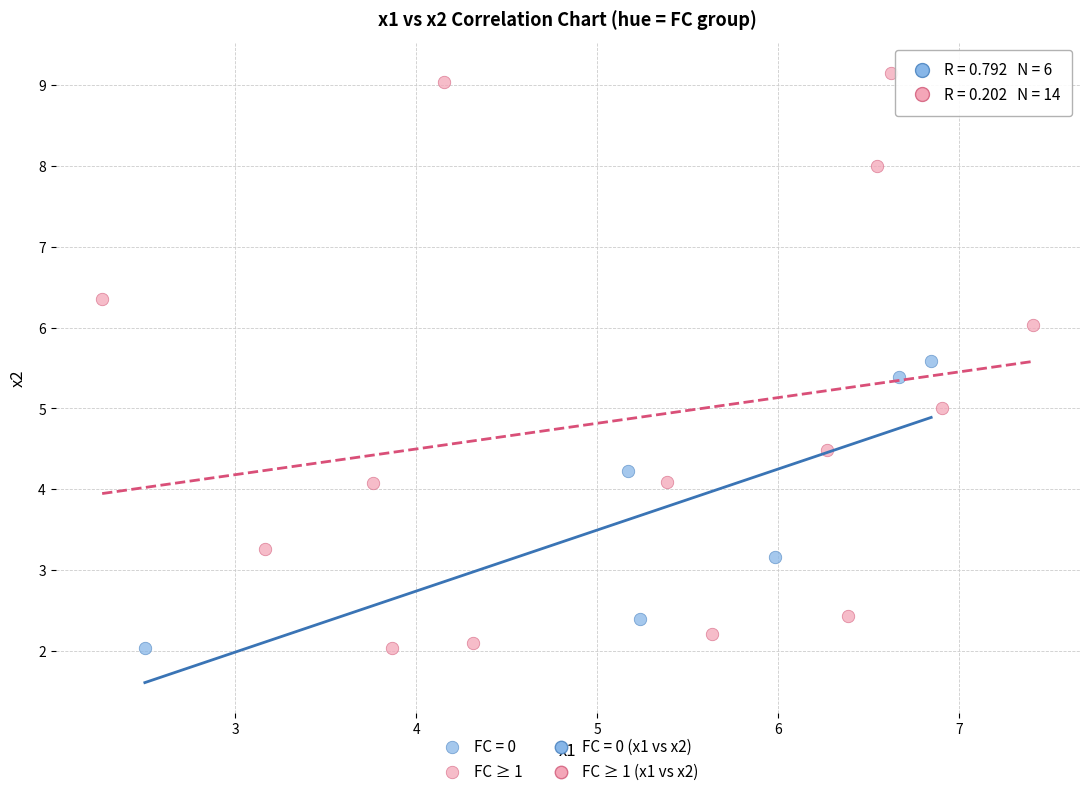

Which series reaches the maximum Y coordinate?

FC ≥ 1